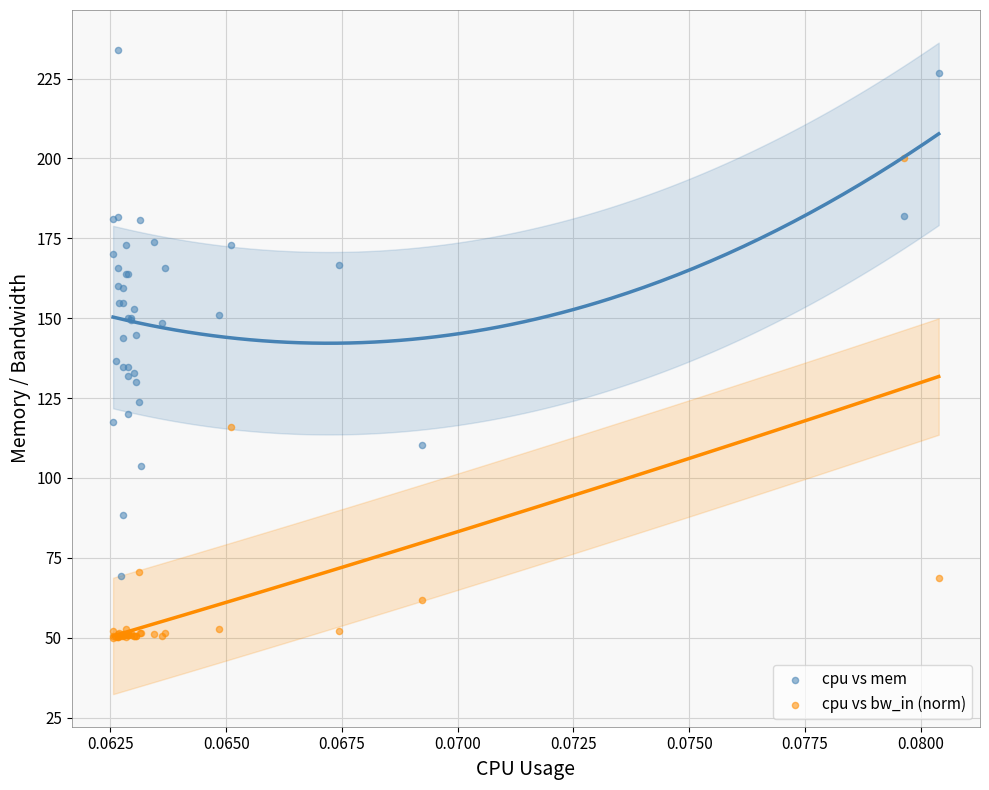

Which series reaches the minimum Y coordinate?

cpu vs bw_in (norm)